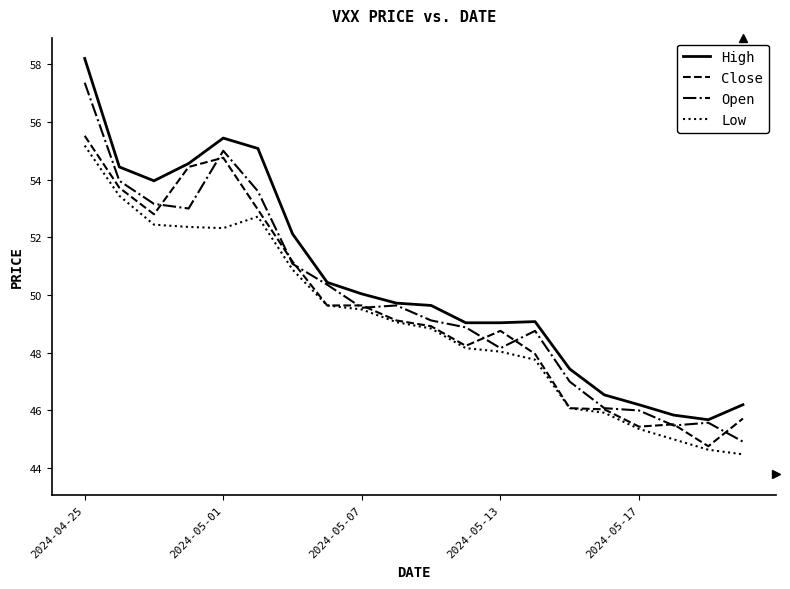

What is the difference between the maximum and second lowest values in the Open series?

11.9